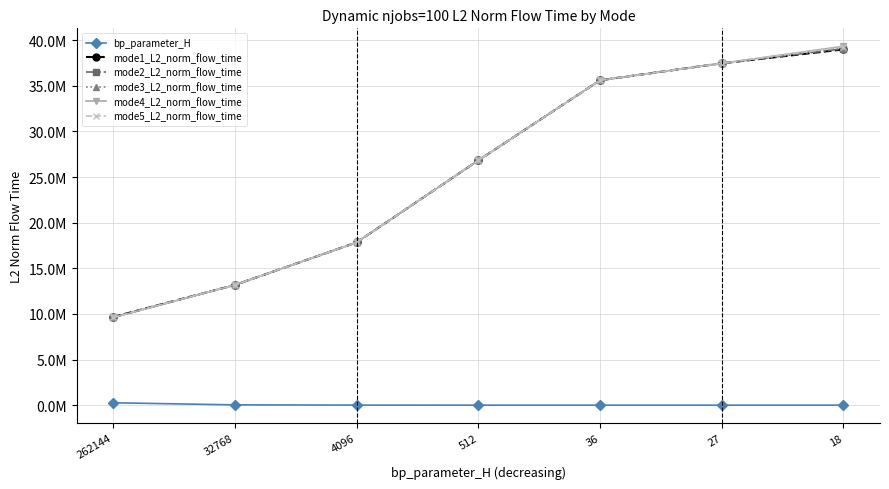

What are all the series names shown in the legend?

bp_parameter_H, mode1_L2_norm_flow_time, mode2_L2_norm_flow_time, mode3_L2_norm_flow_time, mode4_L2_norm_flow_time, mode5_L2_norm_flow_time